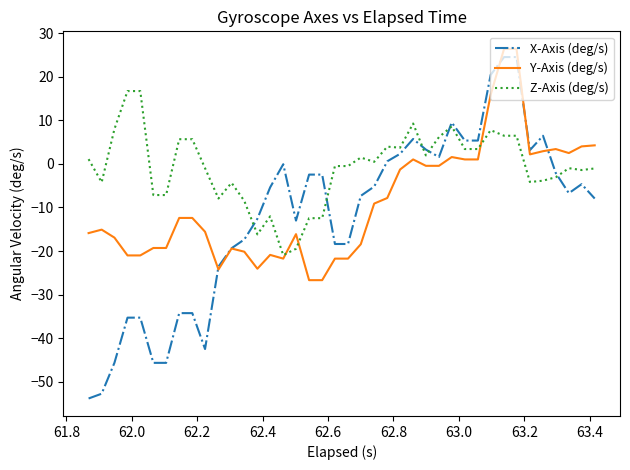

Which series has the largest range (max minus min)?

X-Axis (deg/s)